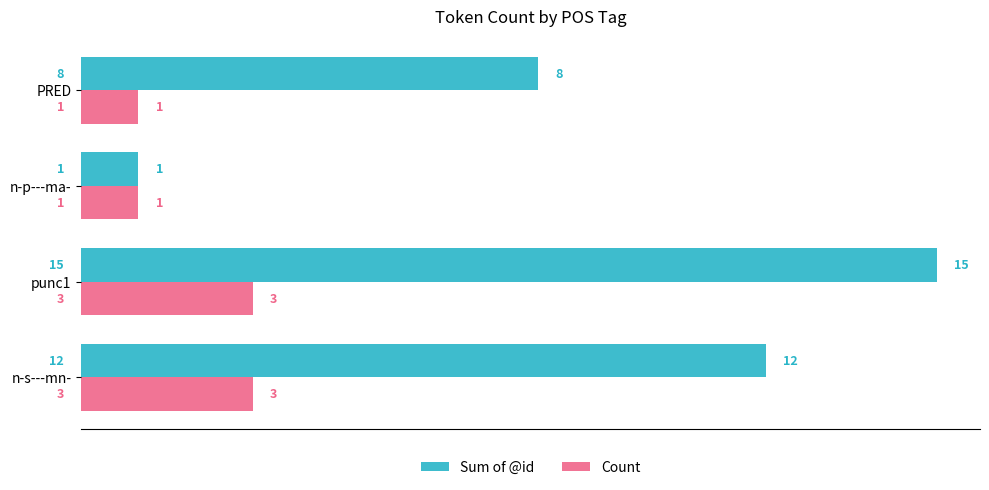

What is the sum of all Count values?

8